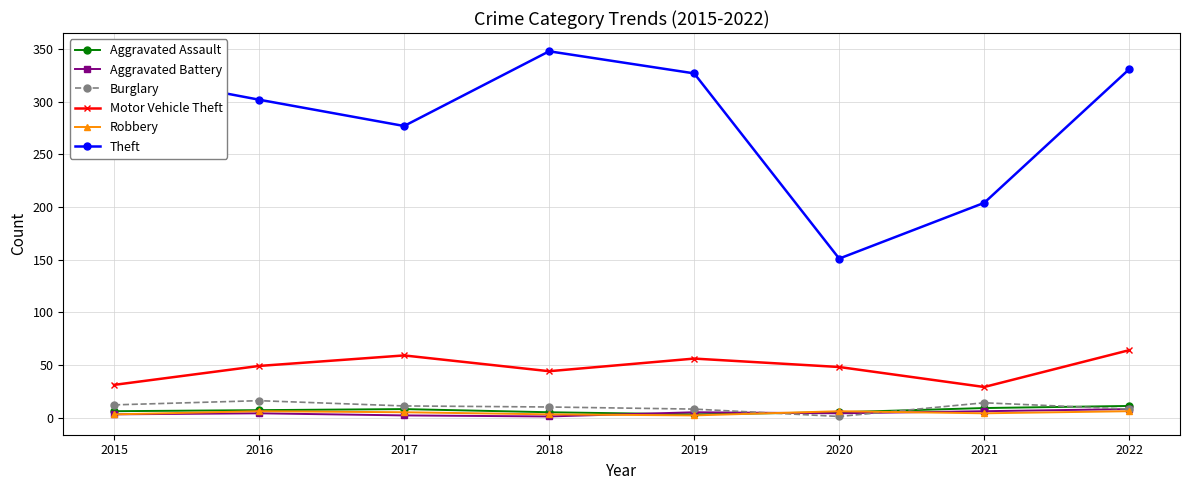

How many values in the Theft series are below 327?

4